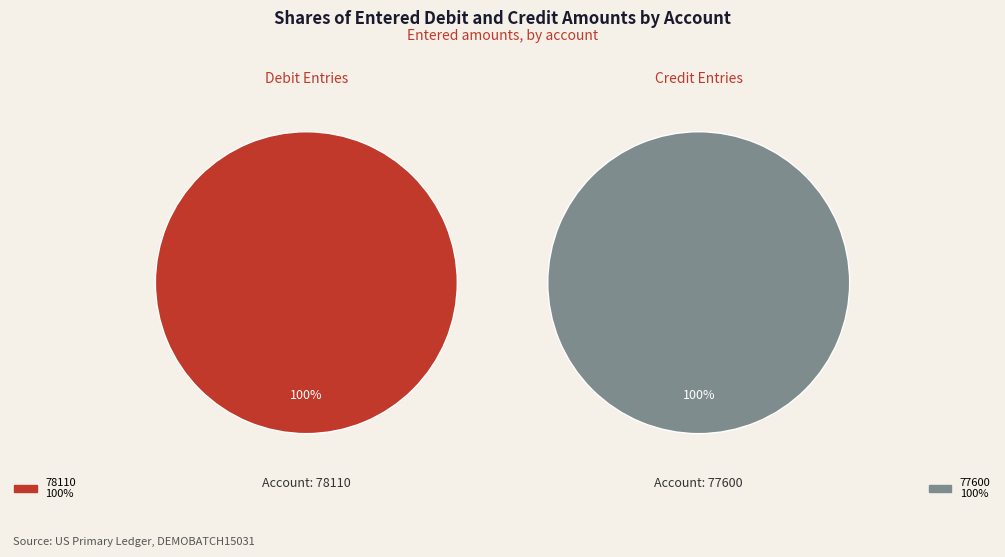

Which series has the largest range (max minus min)?

Entered Debit Amount